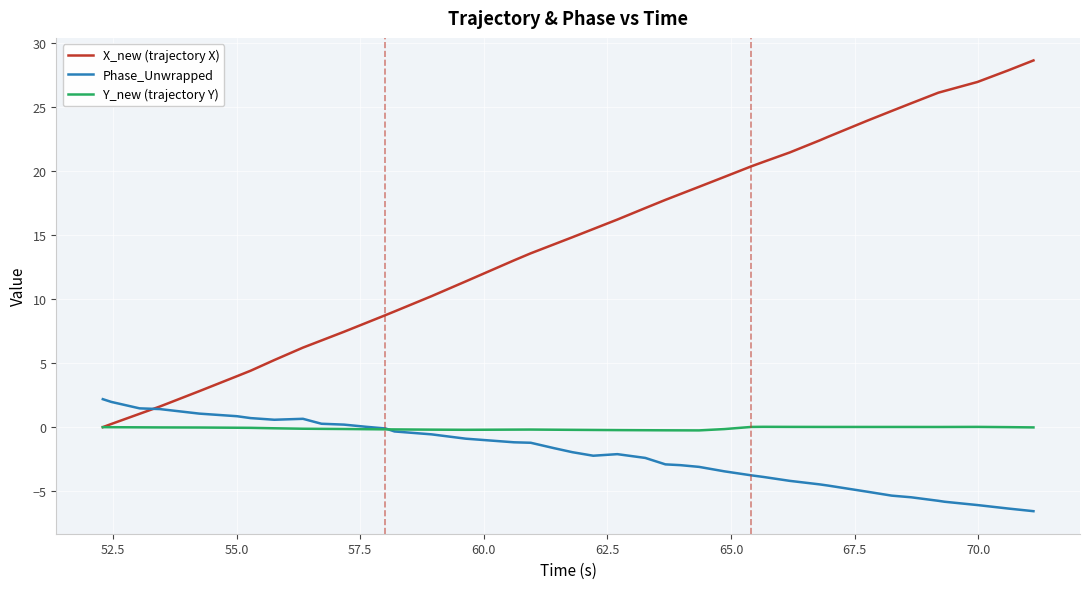

How many lines are shown in the chart?

3